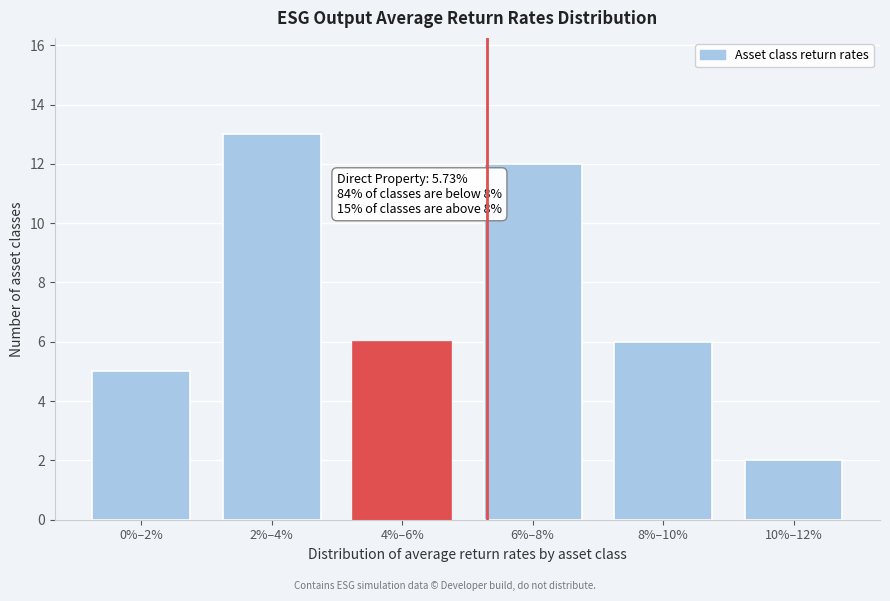

Reading left to right, list all the values displayed in this chart.

5	13	6	12	6	2